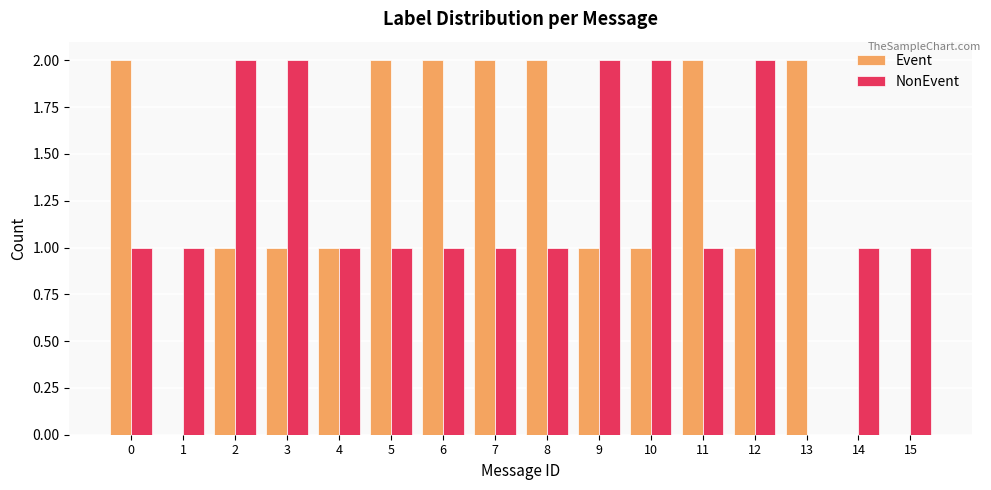

Reading left to right, what are all the values shown in this chart?

Event: 0=2	1=0	2=1	3=1	4=1	5=2	6=2	7=2	8=2	9=1	10=1	11=2	12=1	13=2	14=0	15=0
NonEvent: 0=1	1=1	2=2	3=2	4=1	5=1	6=1	7=1	8=1	9=2	10=2	11=1	12=2	13=0	14=1	15=1